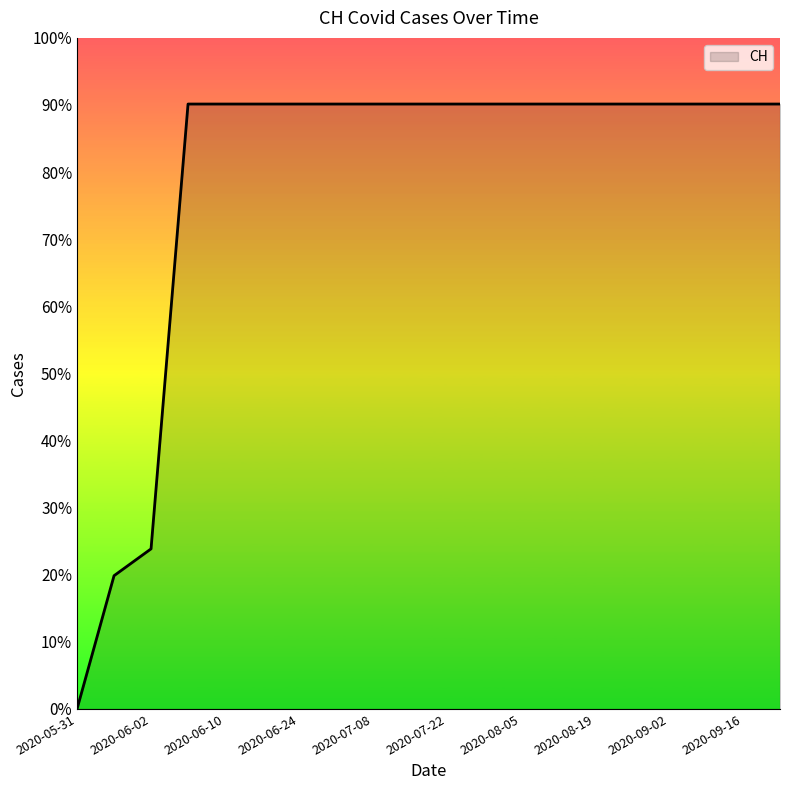

Does the chart display data point markers on the line(s)?

No